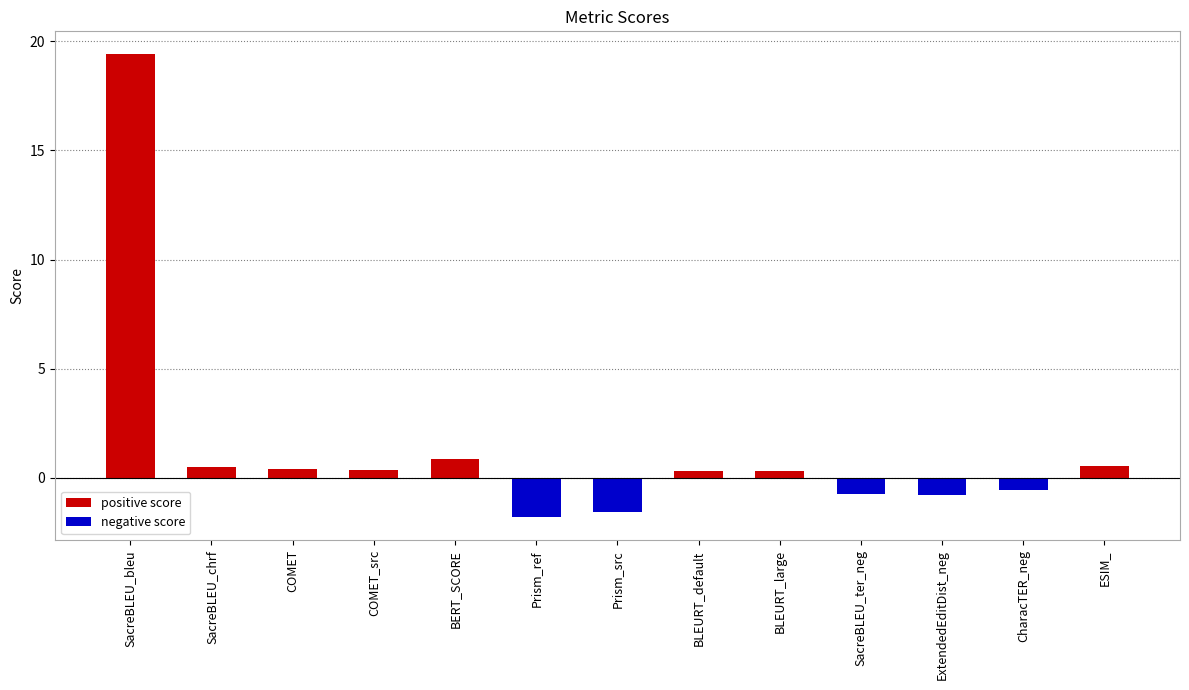

What is the label of the 5th bar from the left?

BERT_SCORE